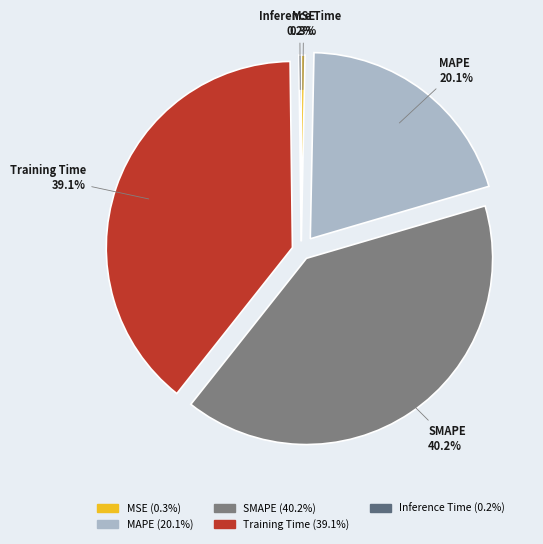

Is there a majority slice in this chart?

No